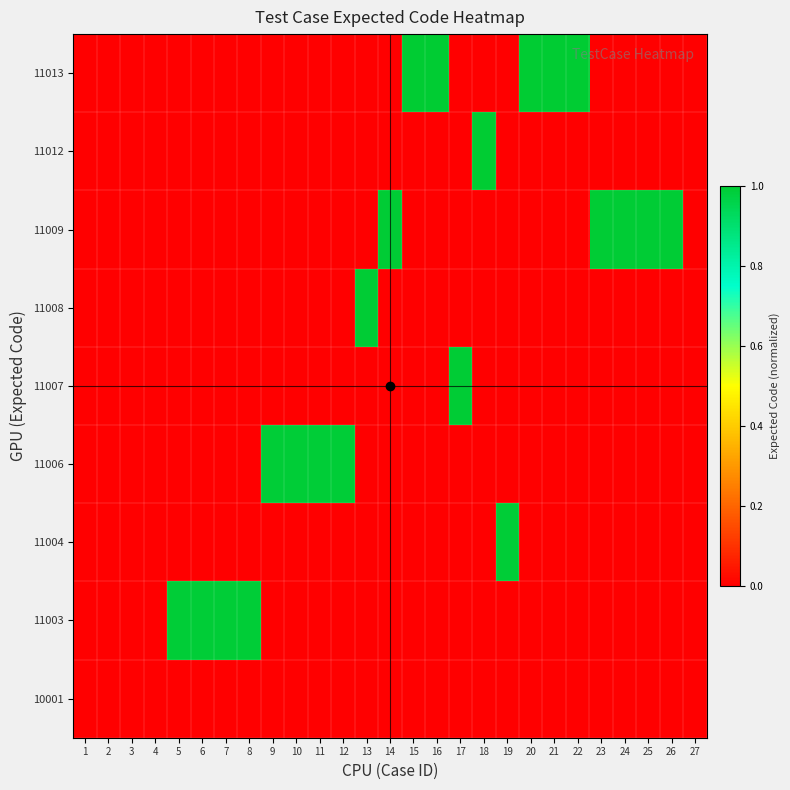

How many data points does each series have?

27